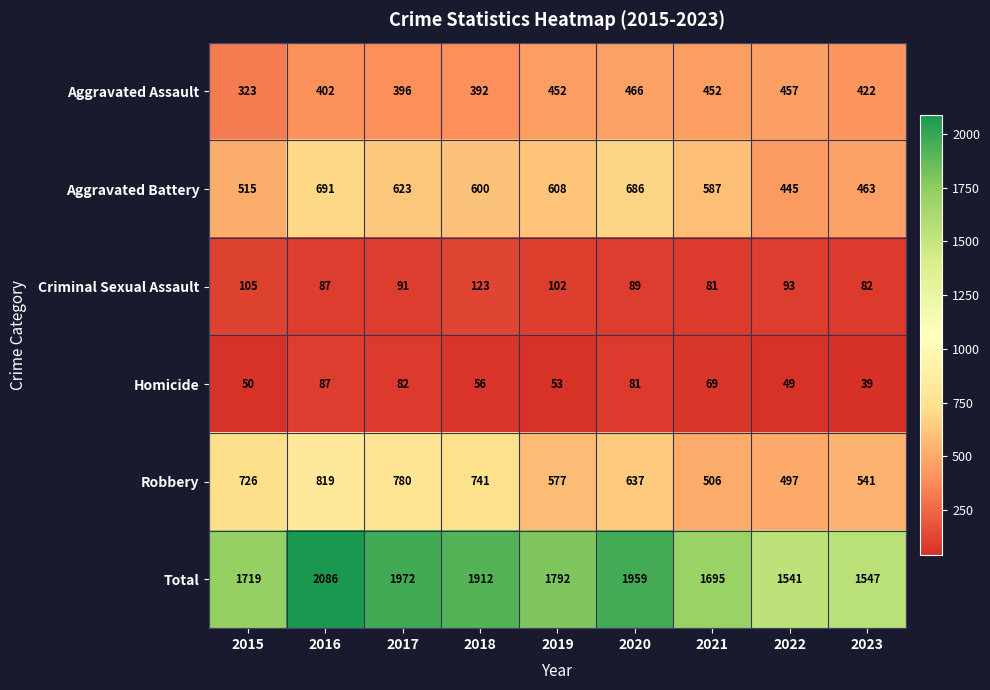

What is the difference between the highest and lowest values at 2016?

1999